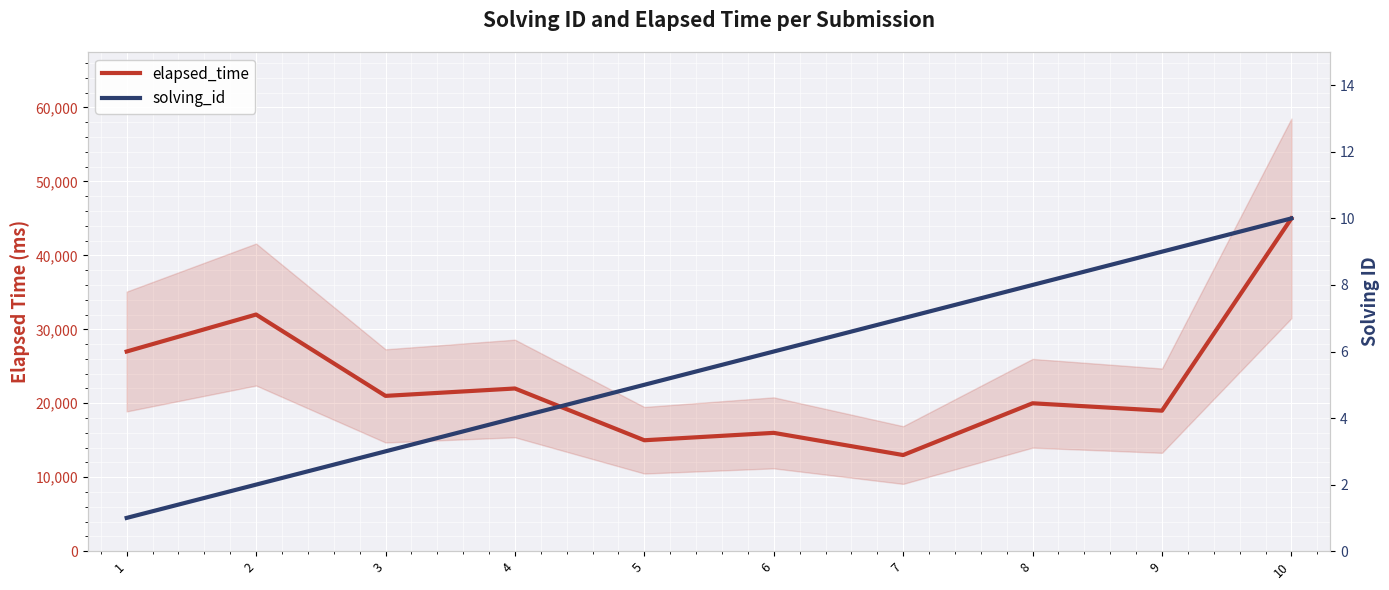

Is the value of solving_id at 1 greater than the value of elapsed_time at 2?

No